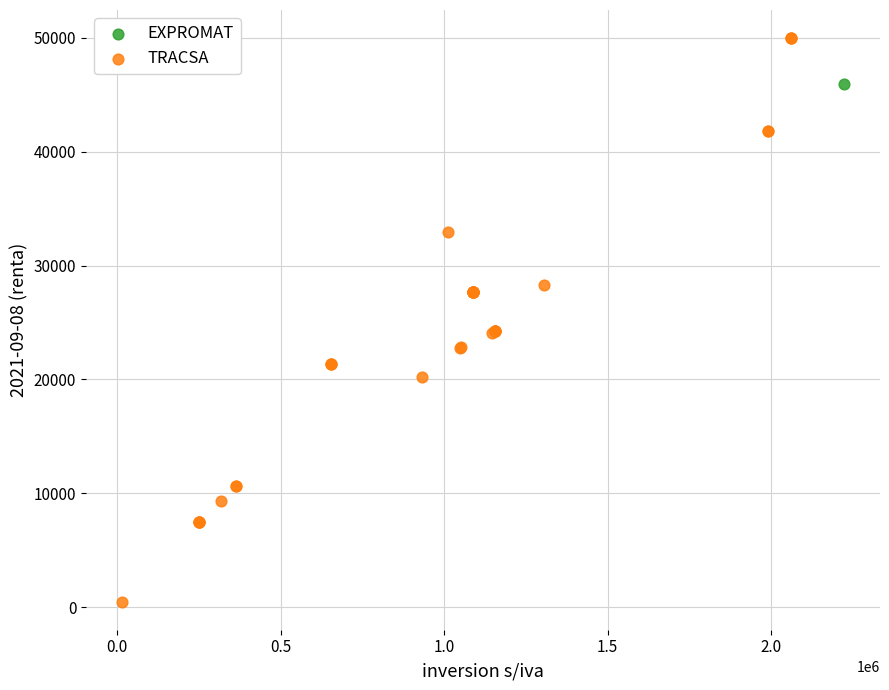

What are all the series names shown in the legend?

EXPROMAT, TRACSA